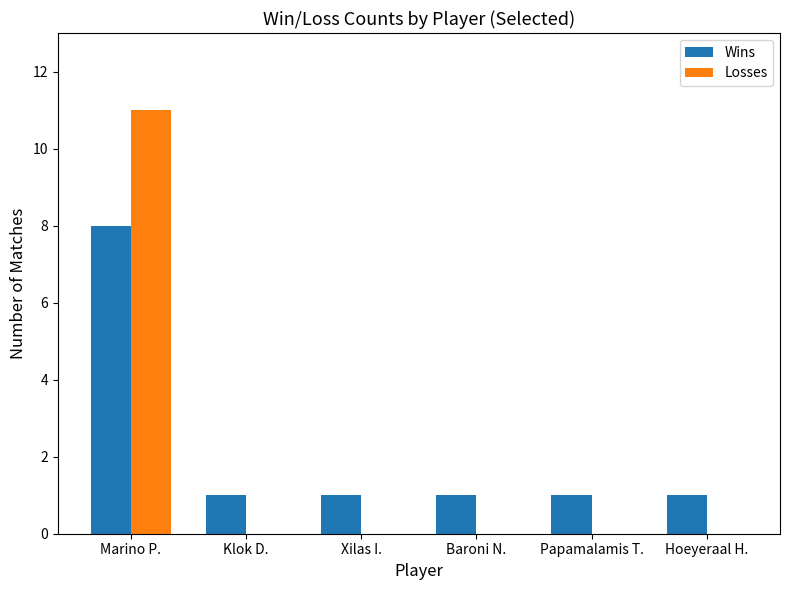

Is it true that Losses equals -4 at Xilas I.?

False